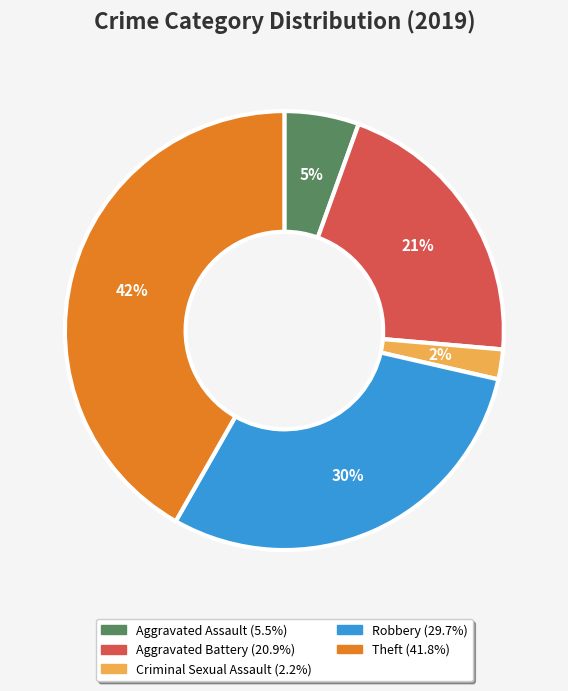

To the nearest percent, what is the average slice percentage?

20%